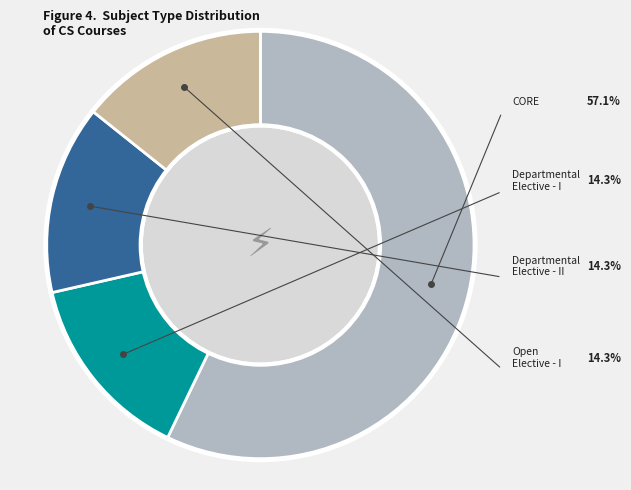

What is the majority slice?

CORE (CS400)